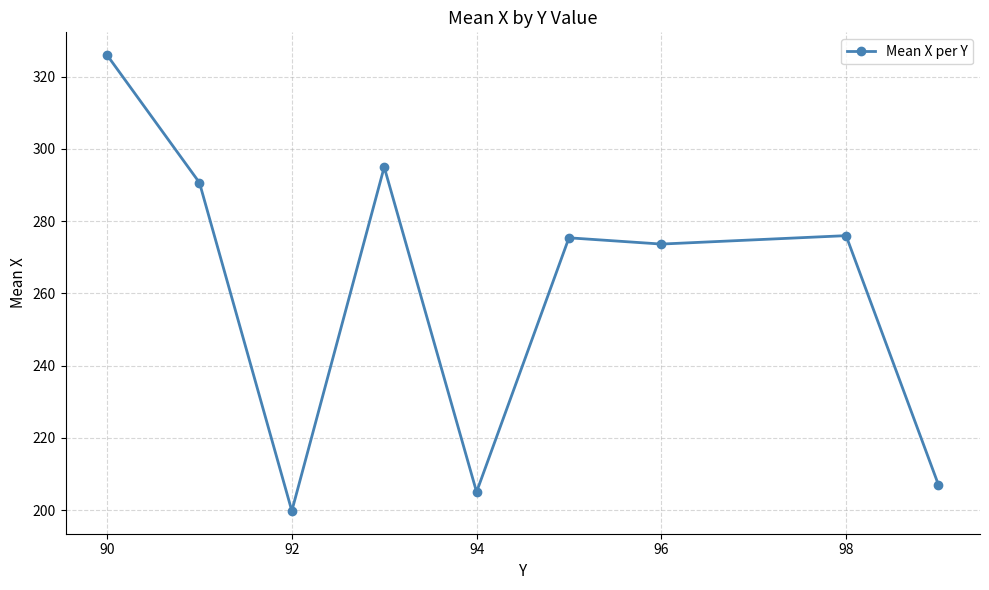

What is the smallest value displayed?

199.8